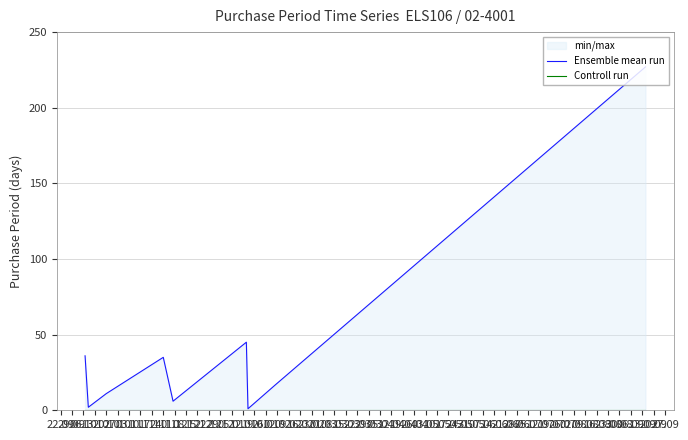

What are all the series names shown in the legend?

Ensemble mean run, Controll run